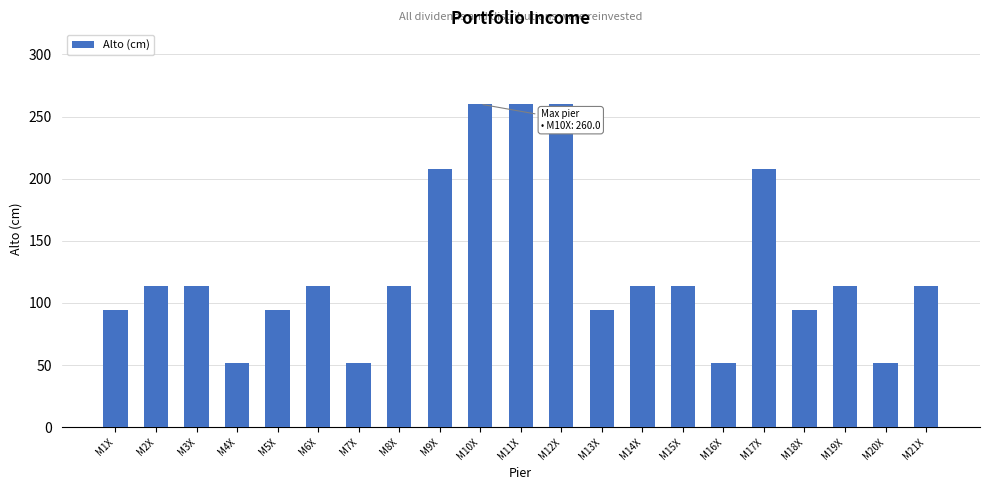

What is the greatest value displayed?

260.0